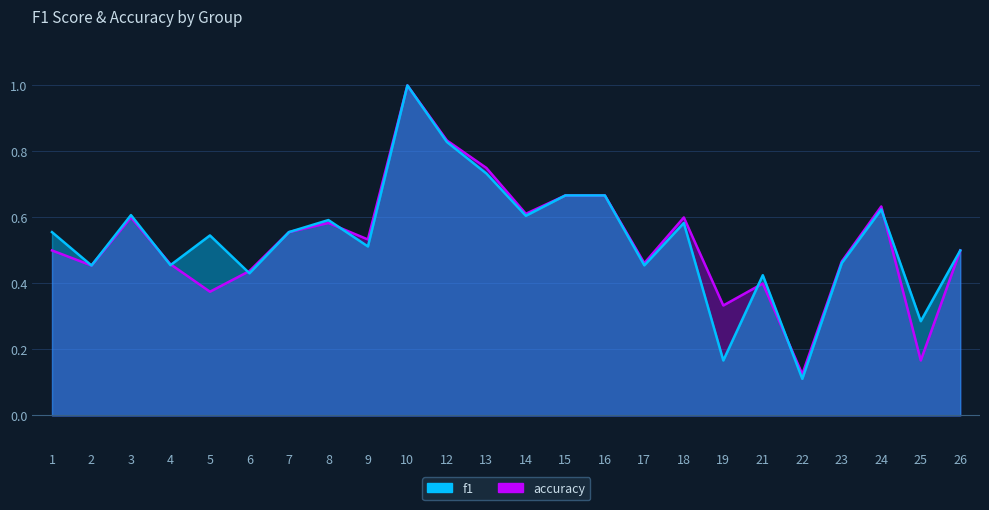

Rank the series at 13 from highest to lowest value.

accuracy, f1